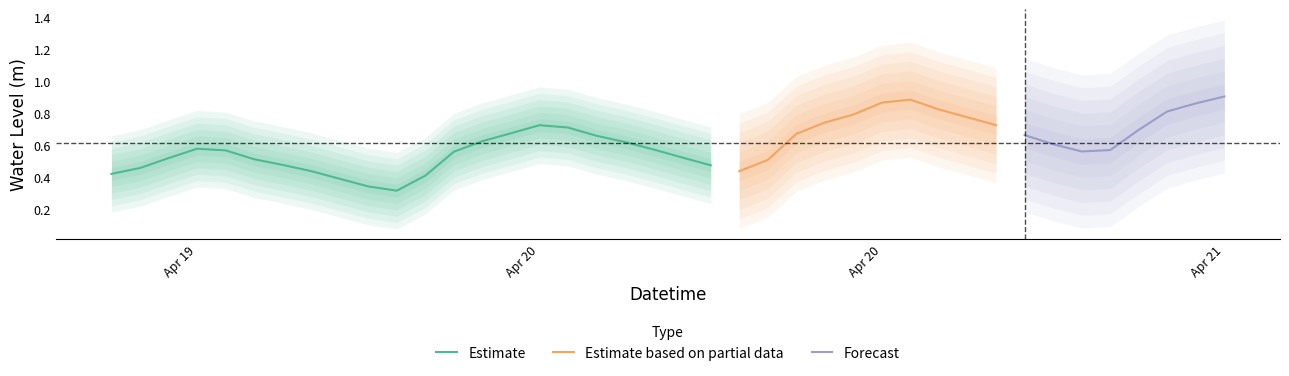

Which label corresponds to the smallest value in the chart?

2023-04-19 22:00:00